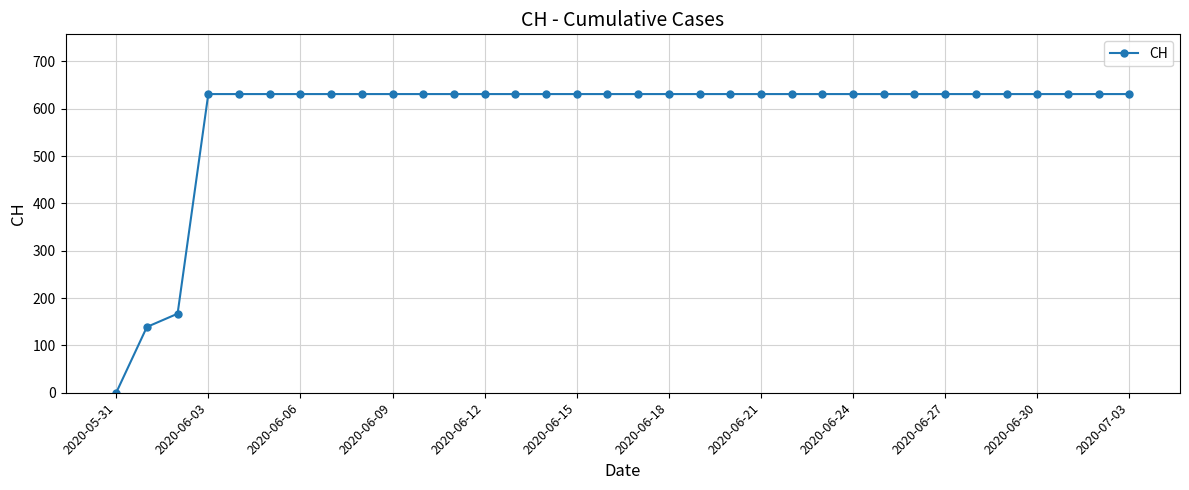

What is the difference between the maximum and minimum values?

631